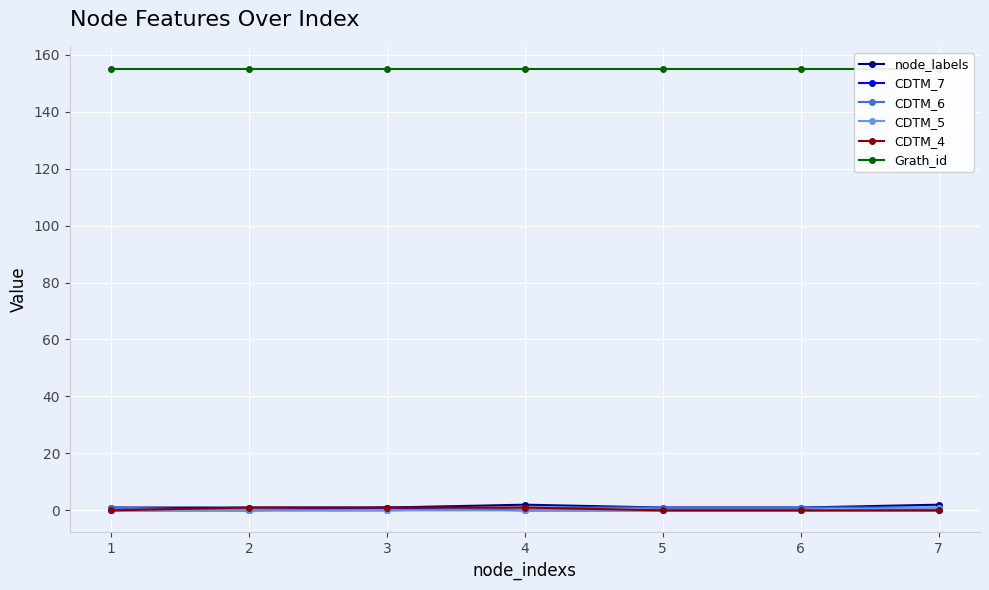

What is the sum of the CDTM_4 values at 5 and 3?

1